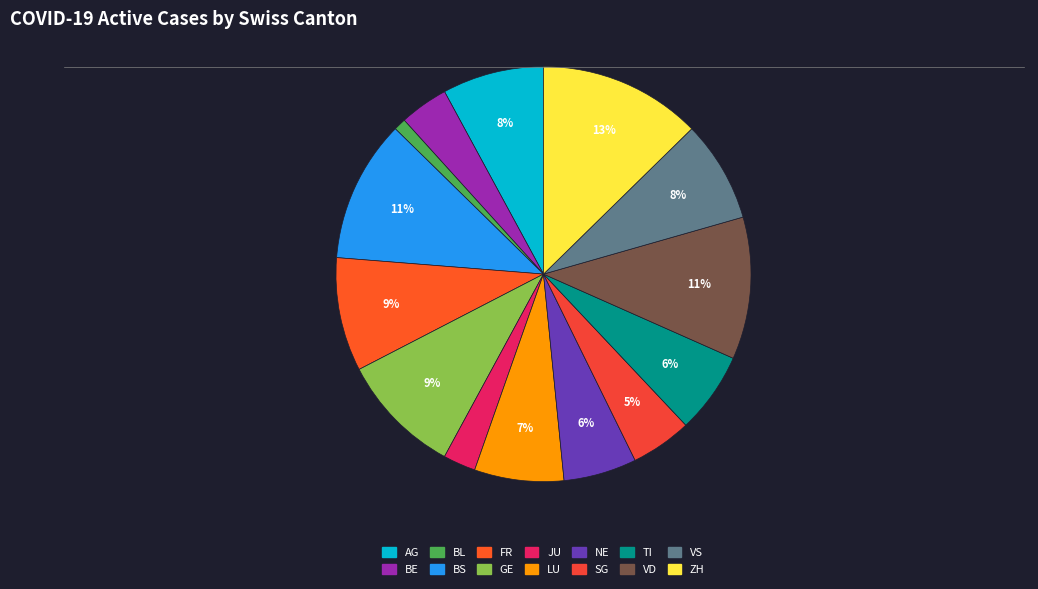

To the nearest percent, what is the average slice percentage?

7%